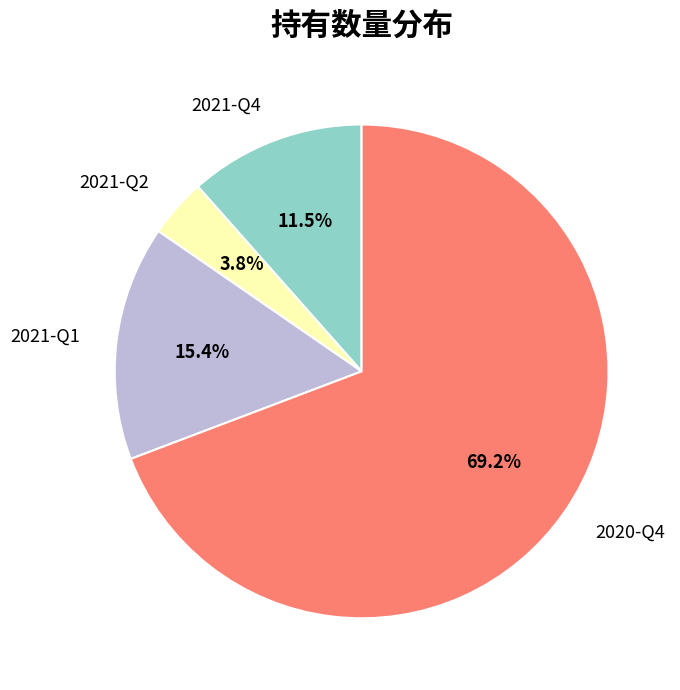

Between 2020-Q4 and 2021-Q4, which is larger?

2020-Q4